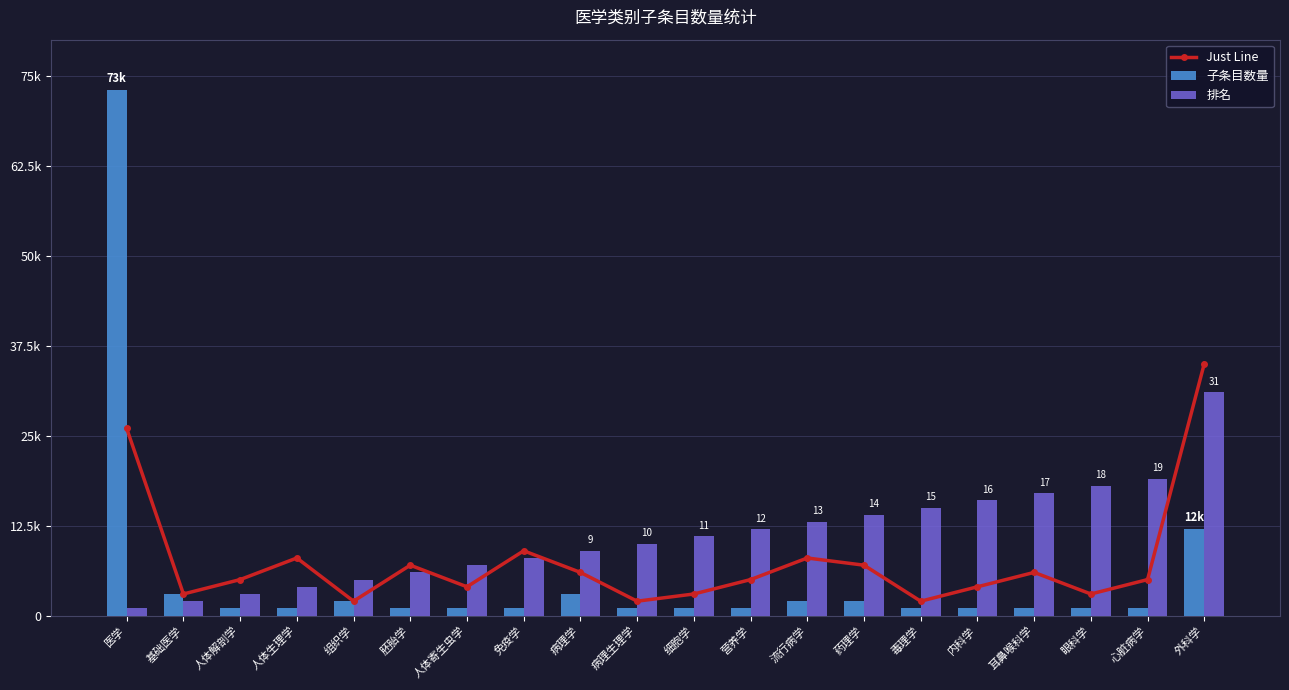

Between 组织学 and 细胞学, which is larger?

细胞学